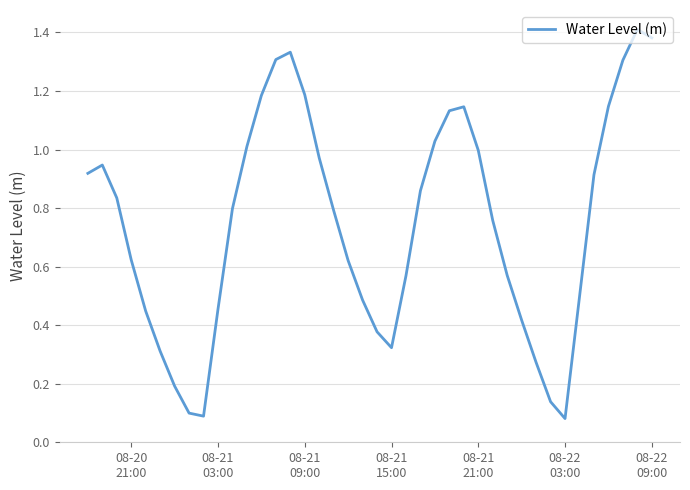

What is the minimum value shown in the chart?

0.1